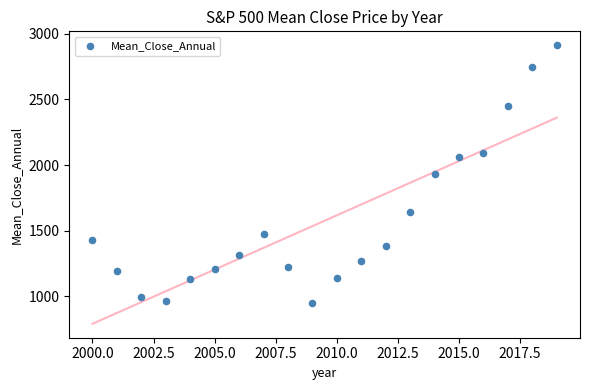

What is the range of X values (max minus min)?

19.0